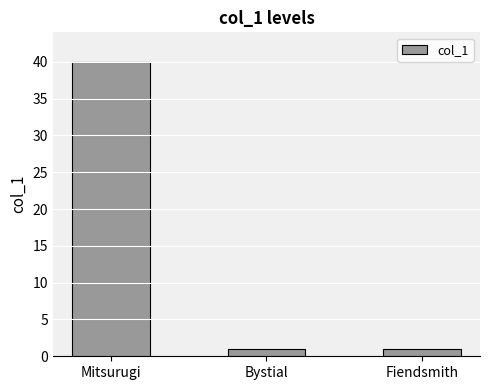

The value at Mitsurugi is 57. True or false?

False